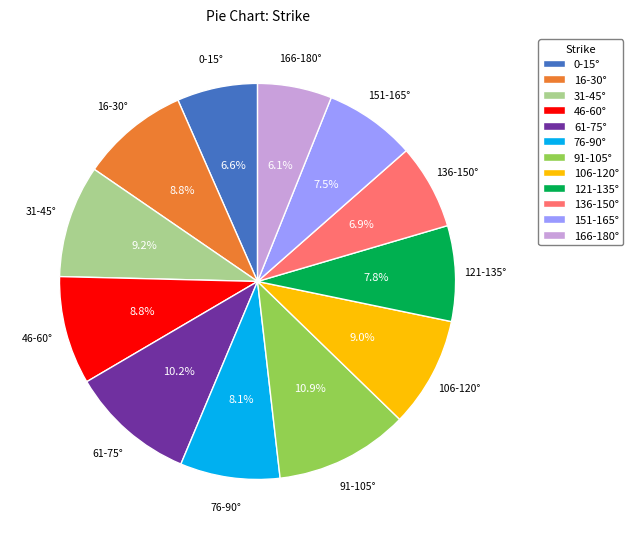

What is the smallest slice in the pie chart?

166-180°